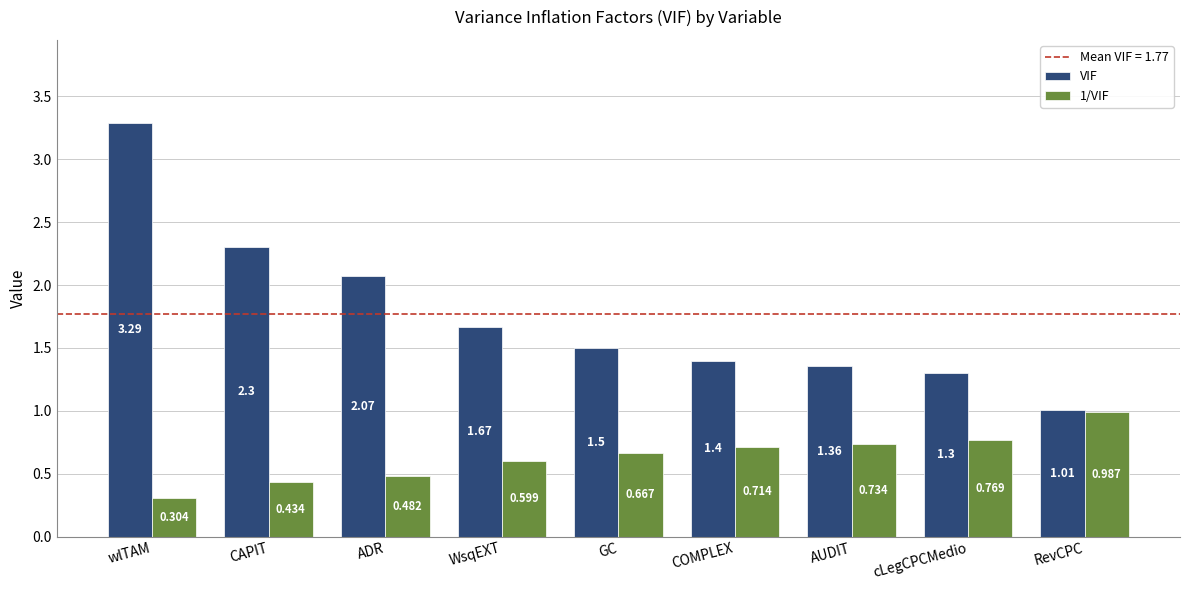

What is the sum of all 1/VIF values?

5.7